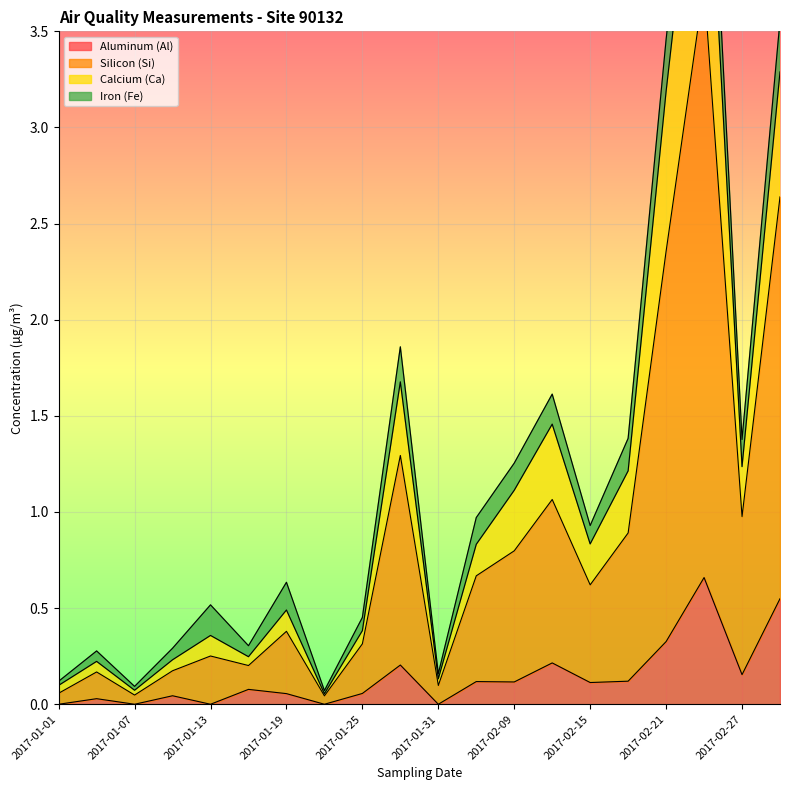

True or false: Silicon (Si) and Aluminum (Al) intersect in this chart.

False